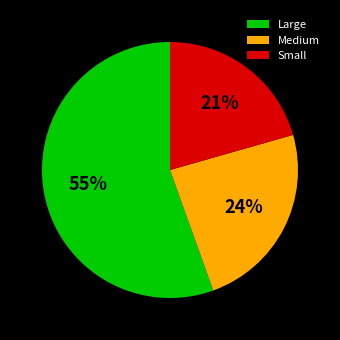

Rank the categories by value from lowest to highest.

Small, Medium, Large